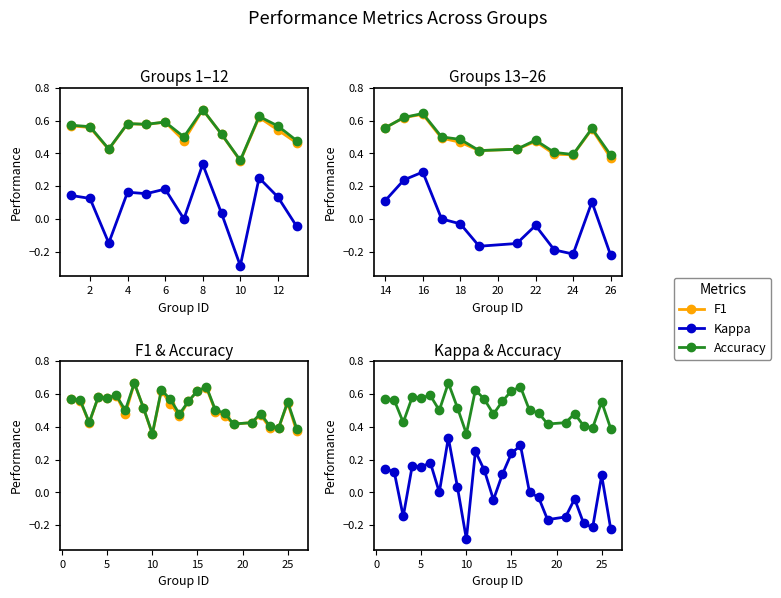

Which series has the widest spread of values?

Kappa